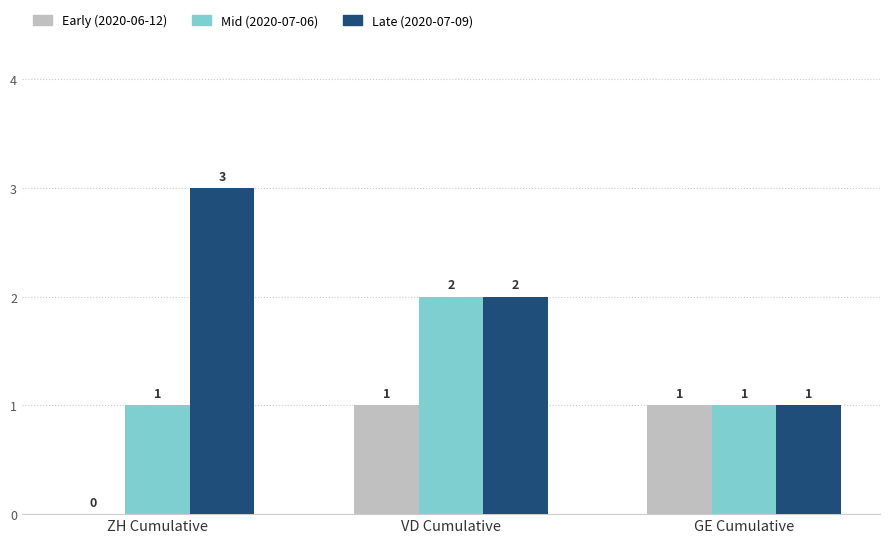

Which series has the largest total across all categories?

Late (2020-07-09)